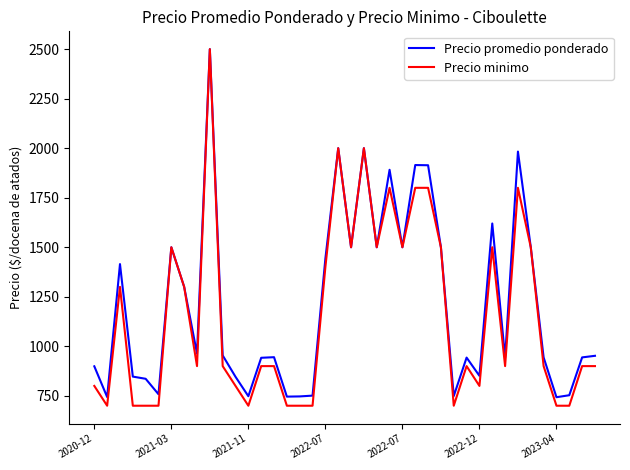

What are all the series names shown in the legend?

Precio promedio ponderado, Precio minimo